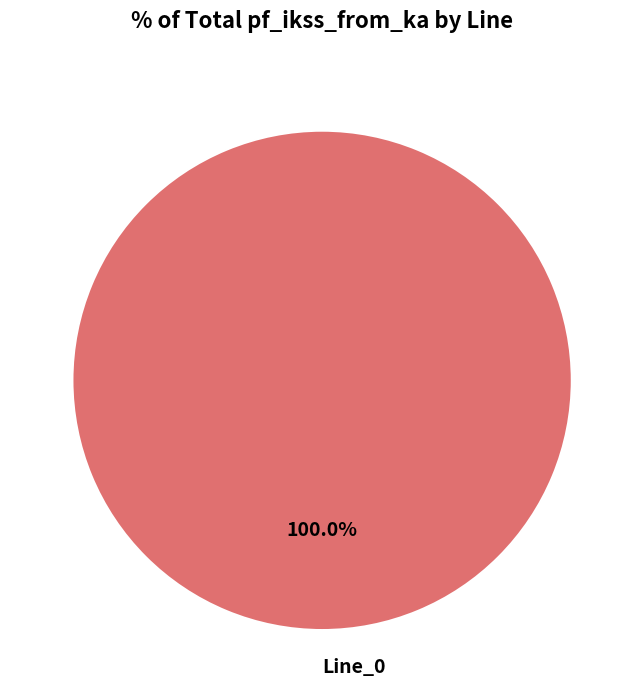

Rank the categories by value from lowest to highest.

Line_0